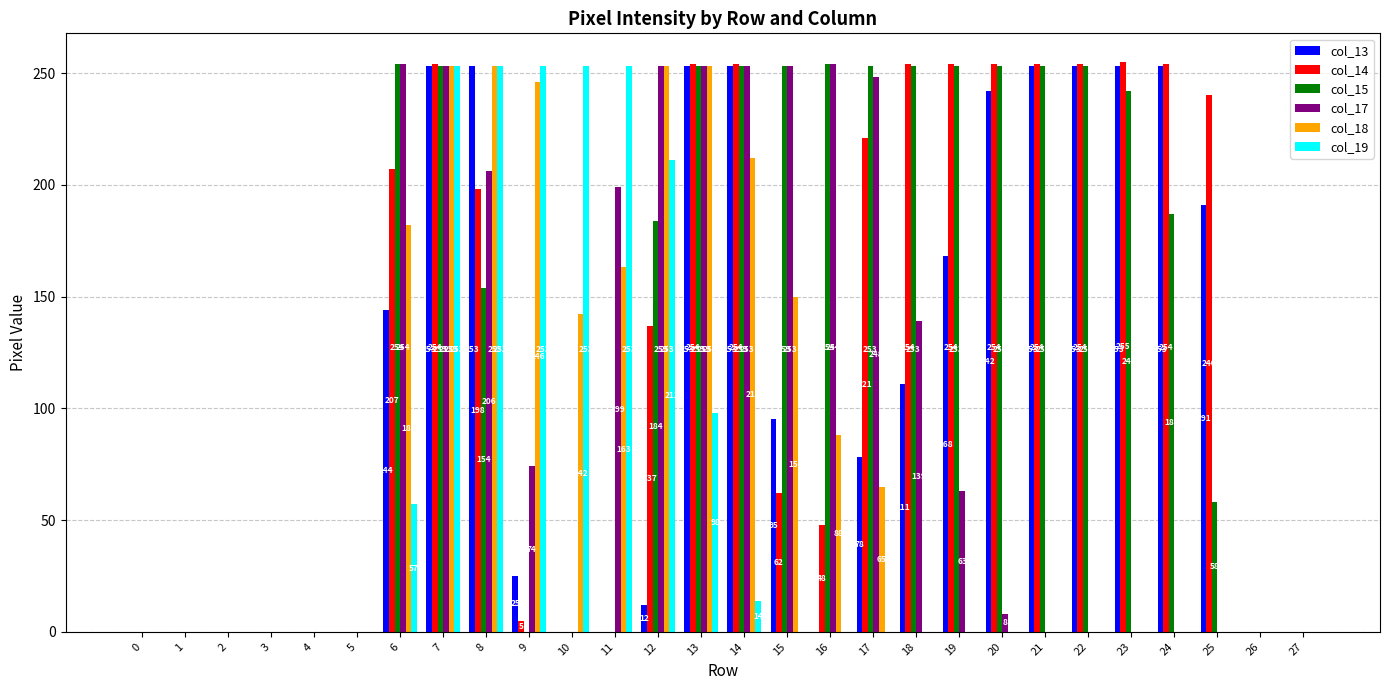

Is it true that col_13 equals 135 at 2?

False